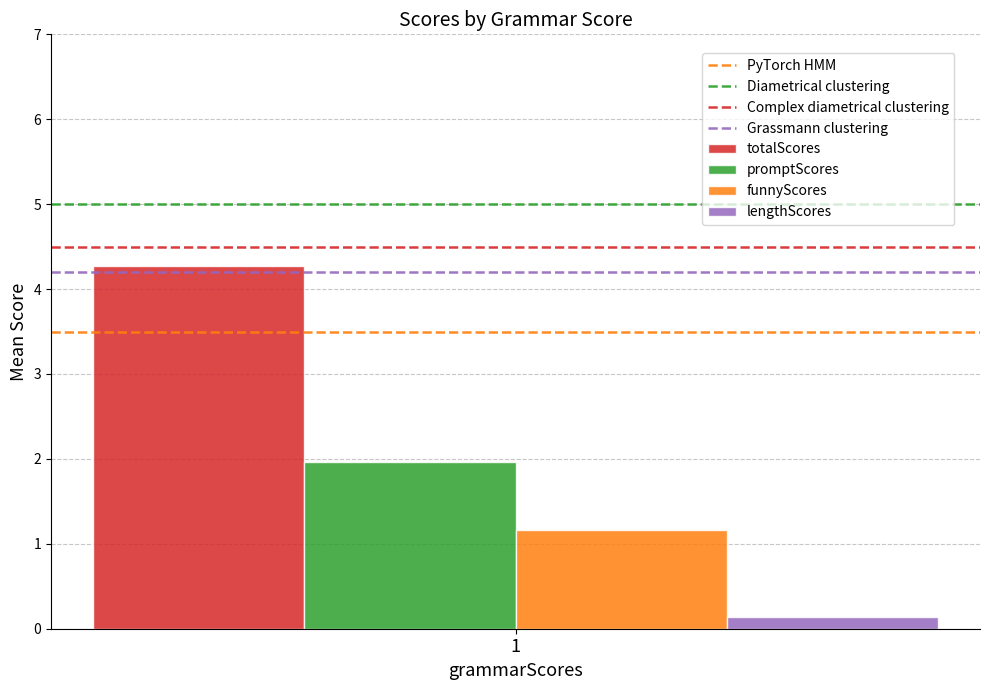

Reading left to right, extract all data points from this chart.

totalScores: 1=4.3
promptScores: 1=2.0
funnyScores: 1=1.2
lengthScores: 1=0.1